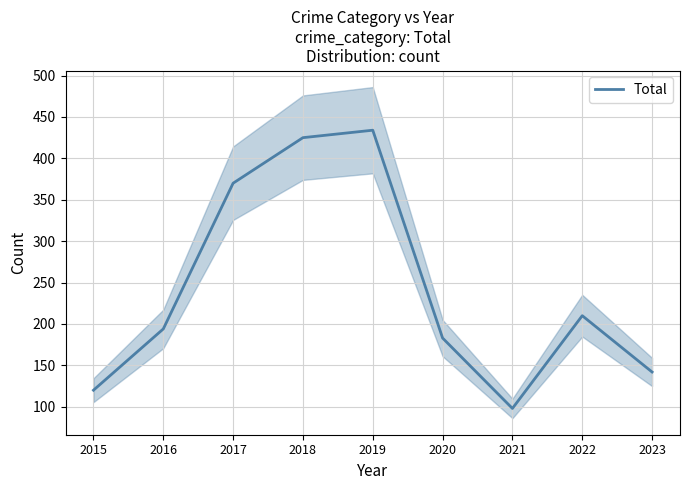

List the labels in order of value, smallest first.

2021, 2015, 2023, 2020, 2016, 2022, 2017, 2018, 2019